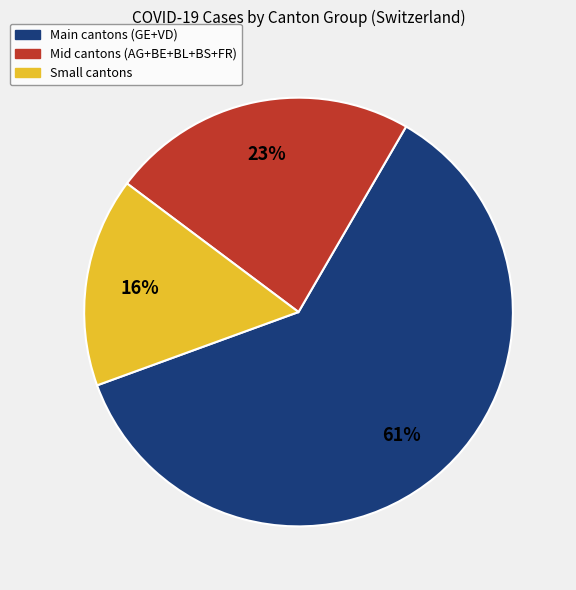

Is there any slice that represents more than half of the pie?

Yes